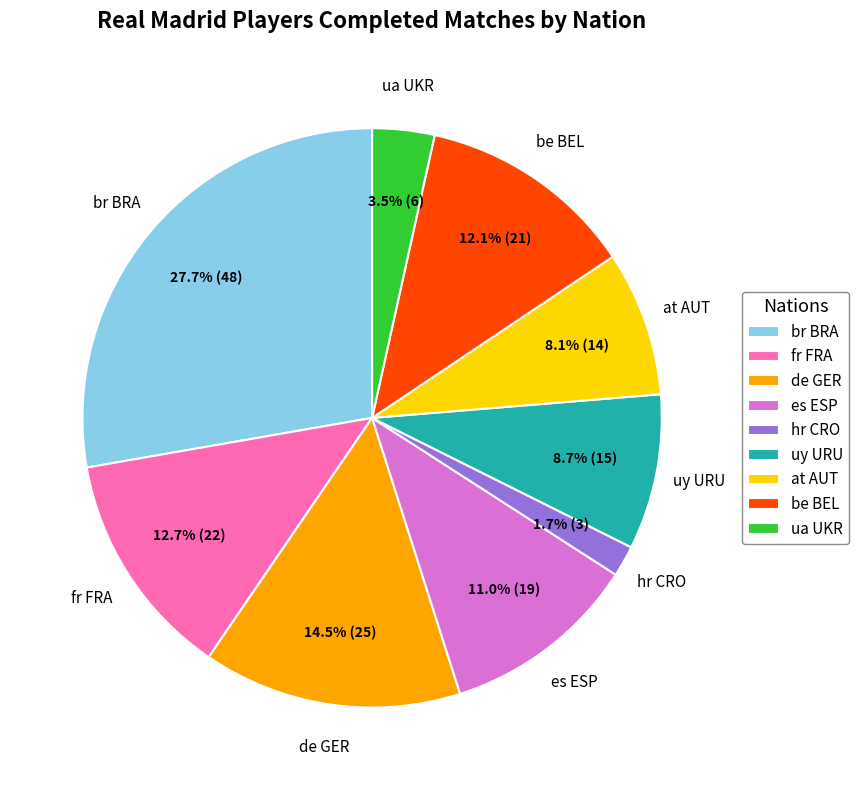

What is the smallest slice in the pie chart?

hr CRO